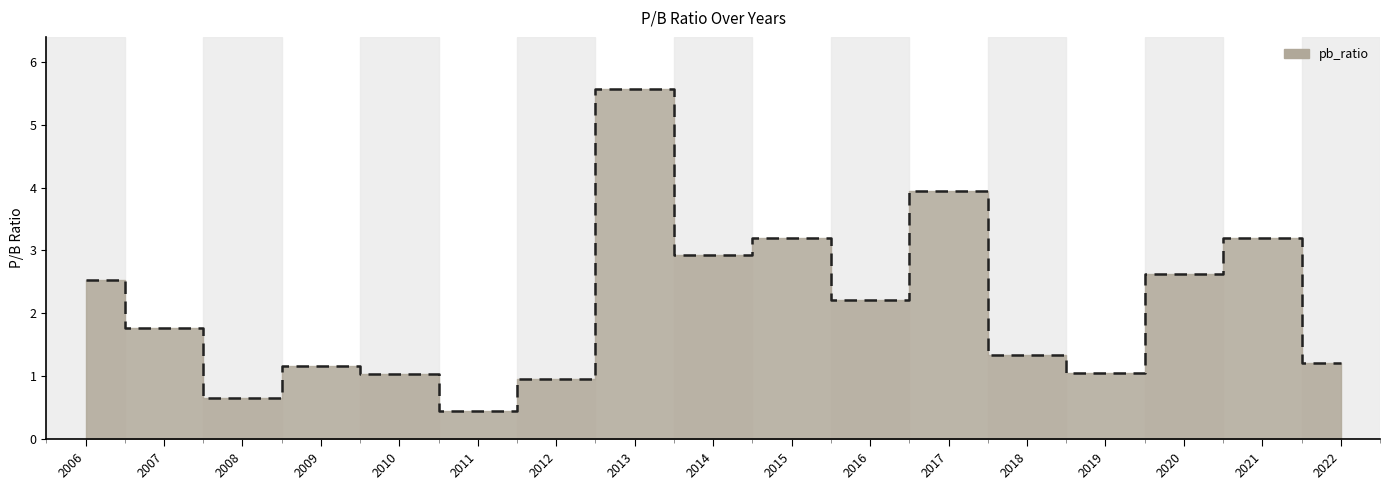

What is the value of the 9th point from the left?

2.9